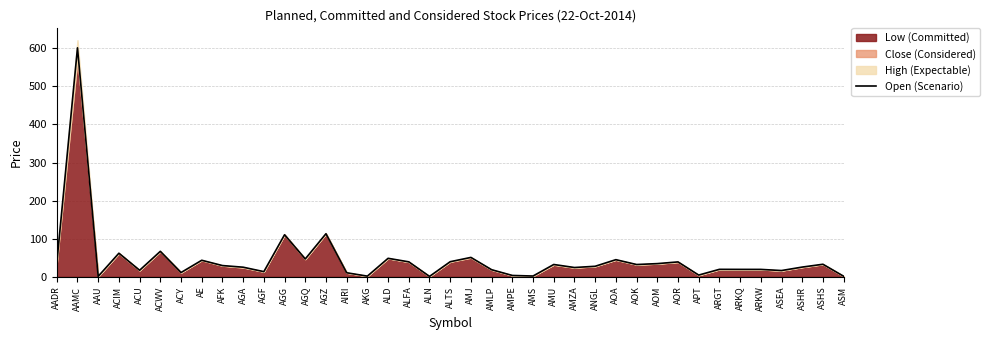

At which label does the data first exceed 27?

AADR